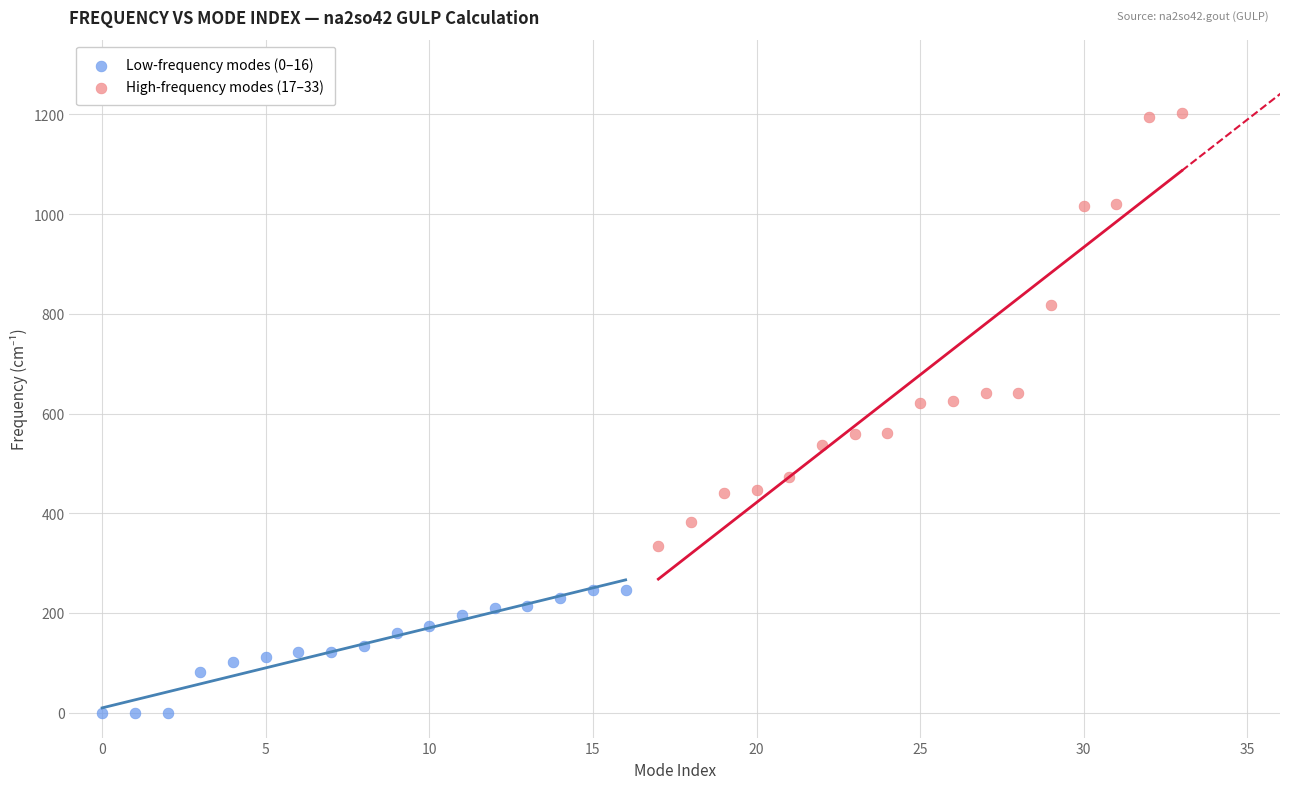

Which series has the widest spread of Y values?

High-frequency modes (17–33)